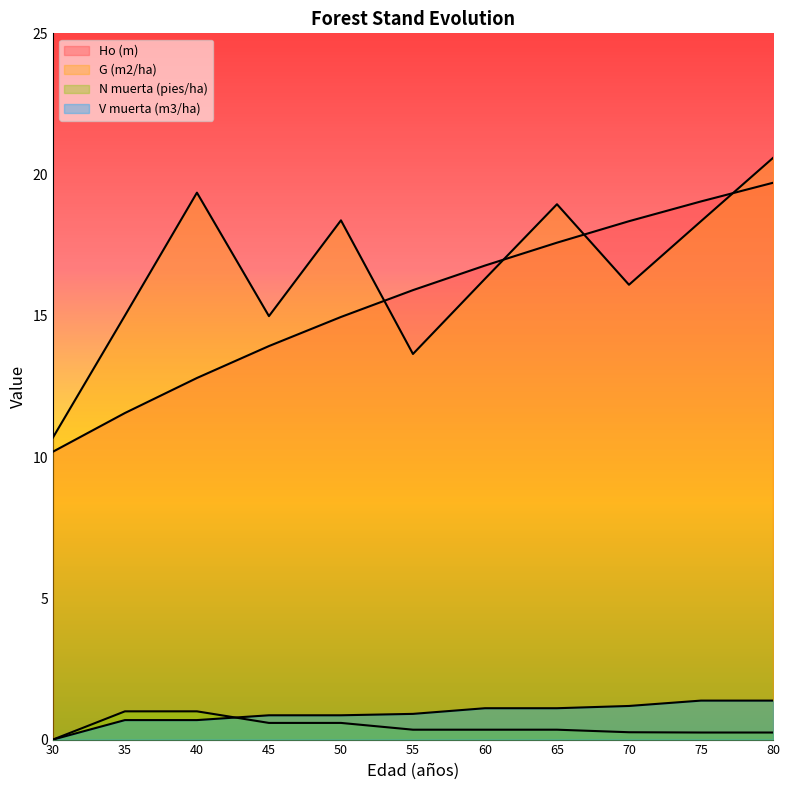

How many N muerta (pies/ha) values are between 0 and 1?

11